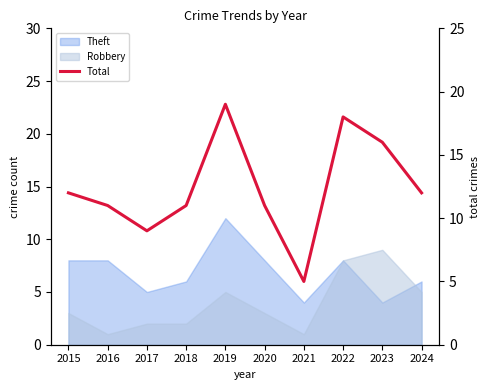

How many interior local peaks (higher than both neighbors) does the data have?

2